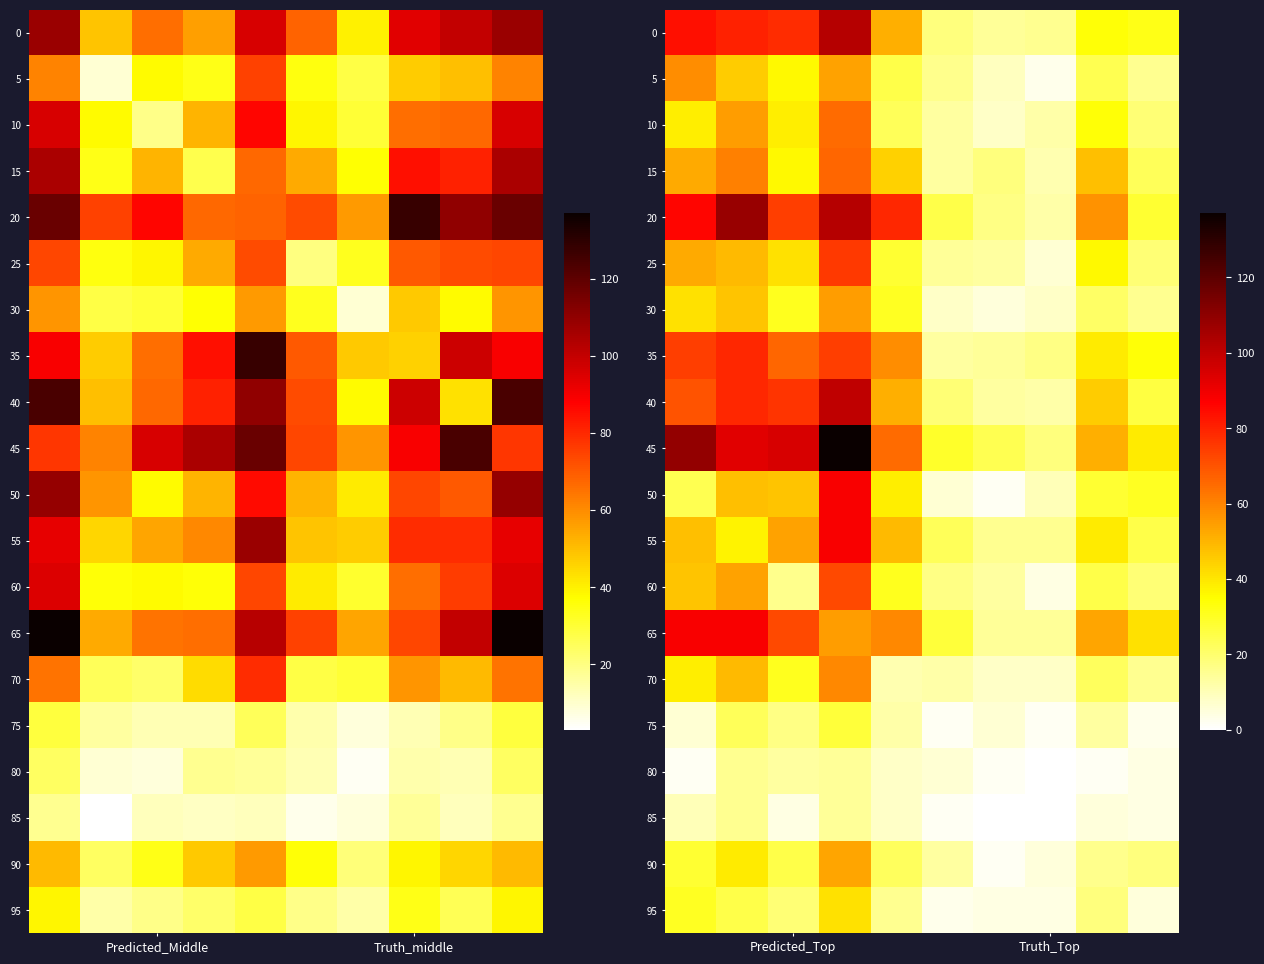

How many values in the 45 series are below 65?

5